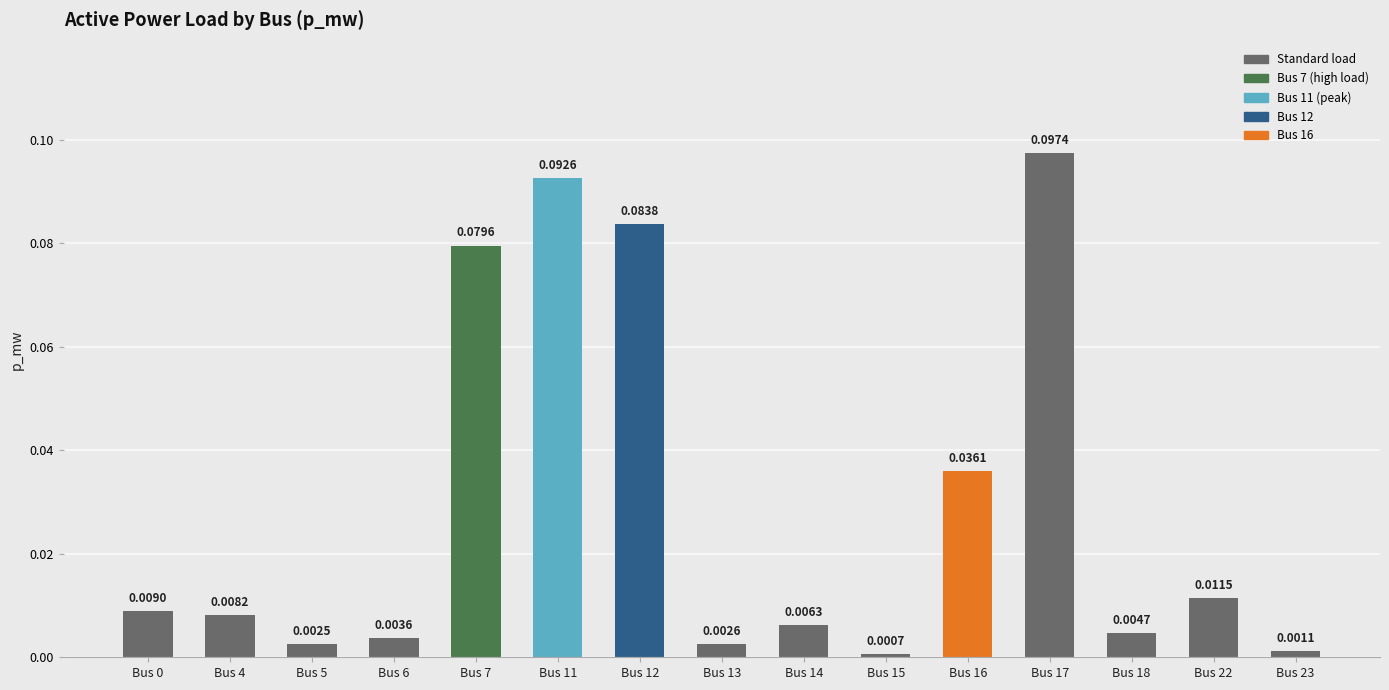

Which has a higher value, Bus 15 or Bus 4?

Bus 4